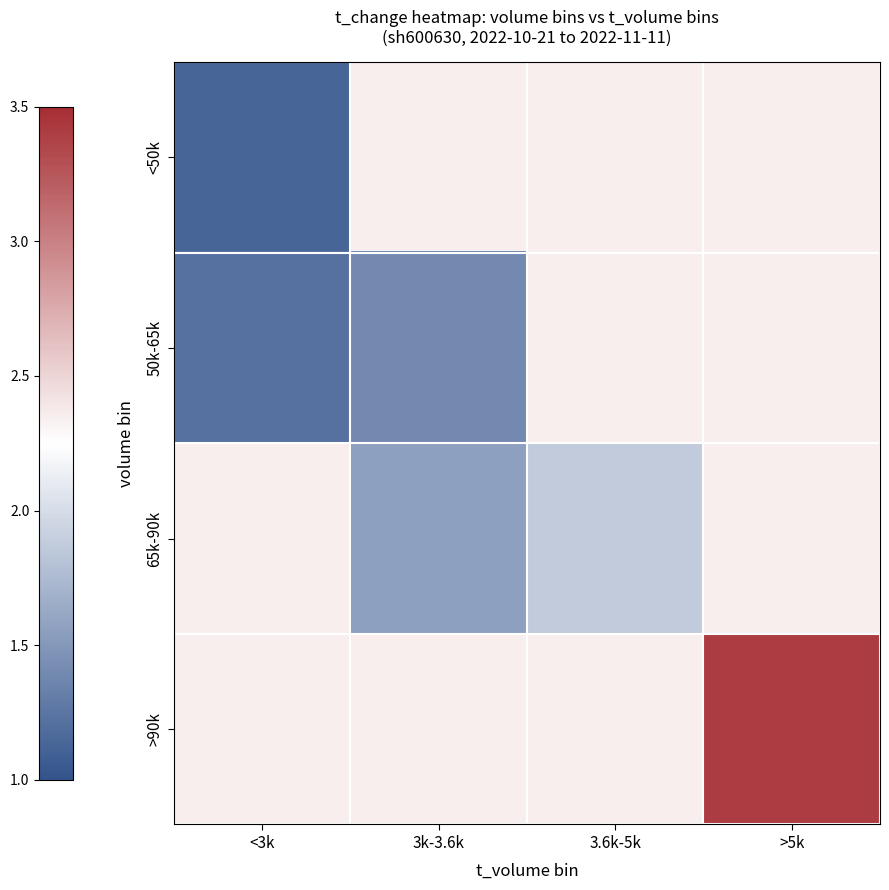

Which category has the lowest value in the 50k-65k series?

<3k